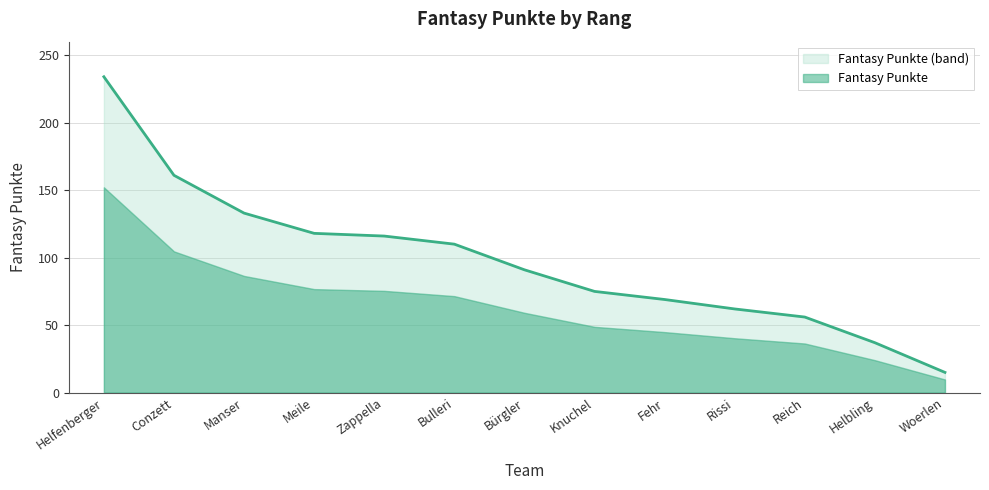

Does the chart have visible grid lines?

Yes